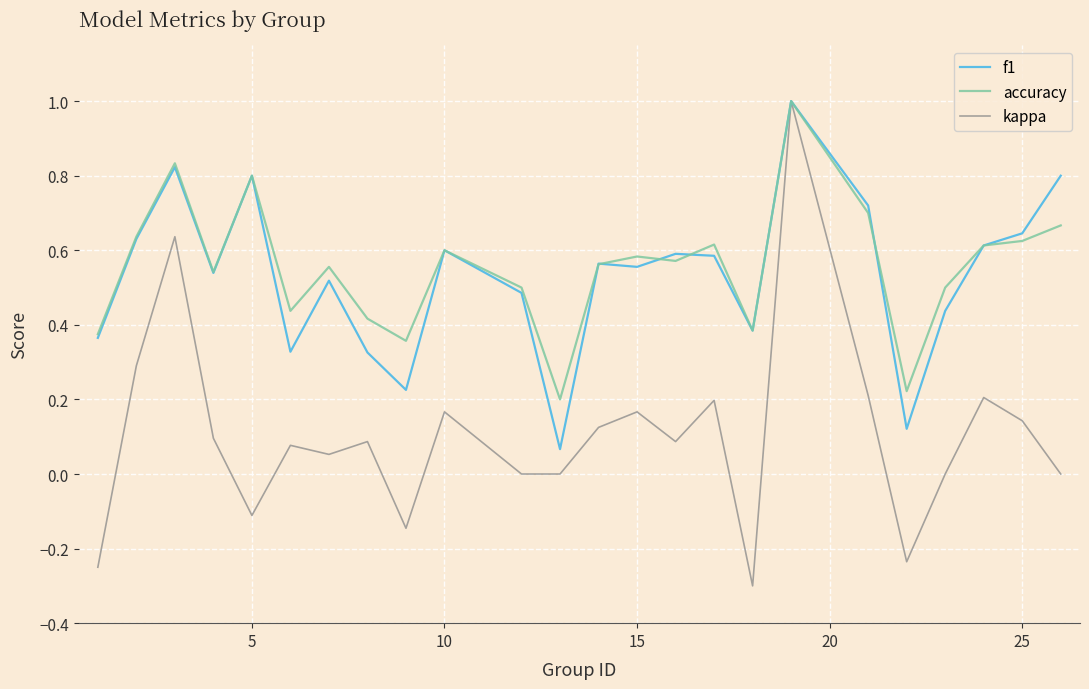

Which series has the largest range (max minus min)?

kappa